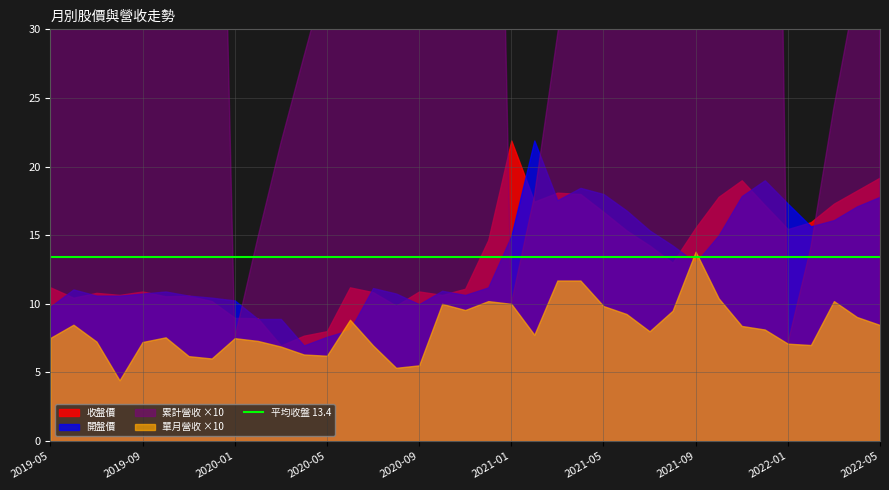

What is the sum of all 單月營收(億) values?

30.6